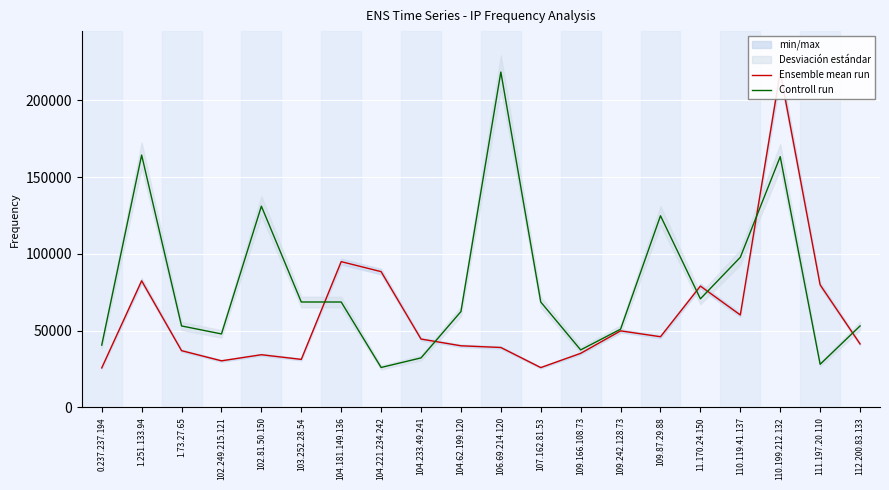

What is the lowest value of the Controll run series?

26003.5